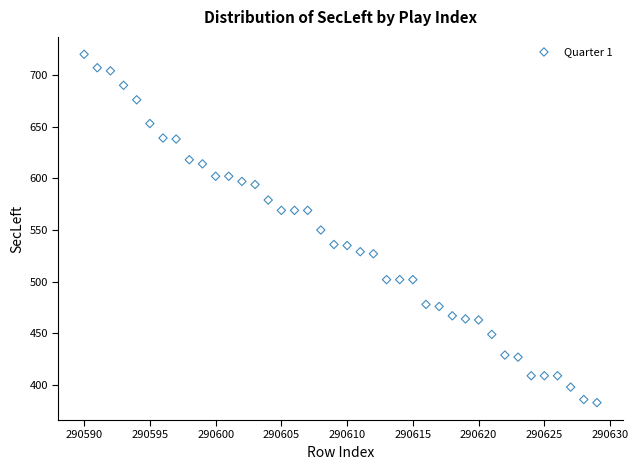

What is the range of Y values (max minus min)?

337